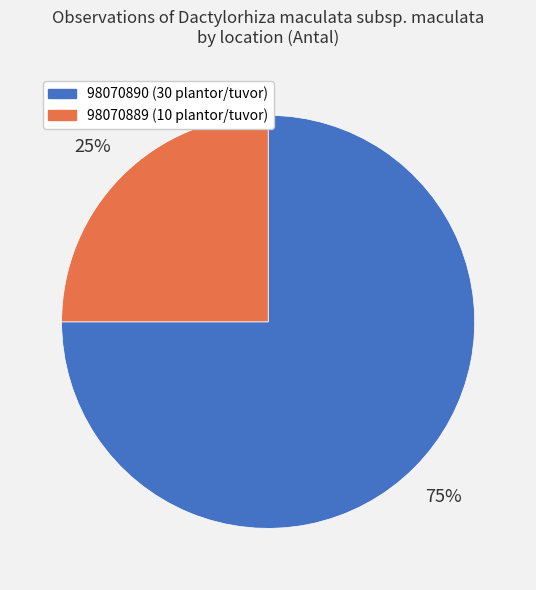

Count the number of slices in the pie.

2